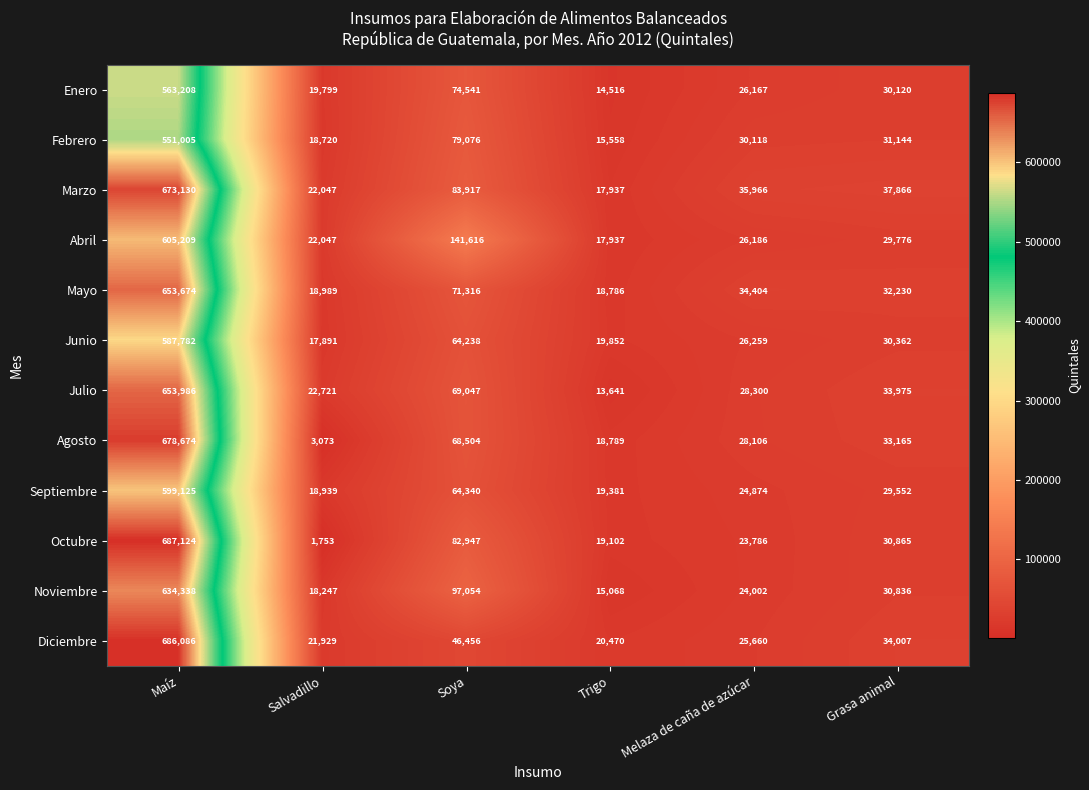

Rank the series at Soya from highest to lowest value.

Abril, Noviembre, Marzo, Octubre, Febrero, Enero, Mayo, Julio, Agosto, Septiembre, Junio, Diciembre